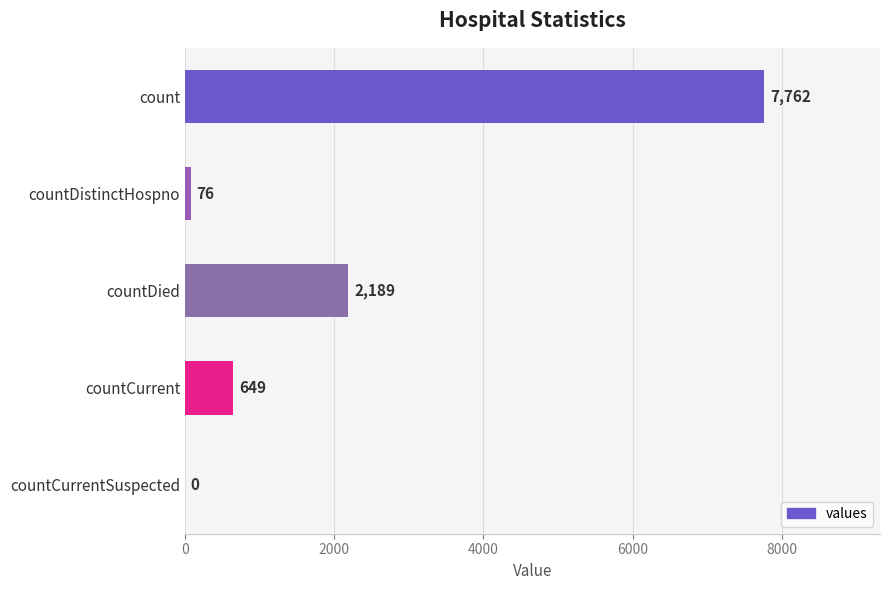

Approximately how many times larger is the value at countCurrent compared to countDied?

0.3